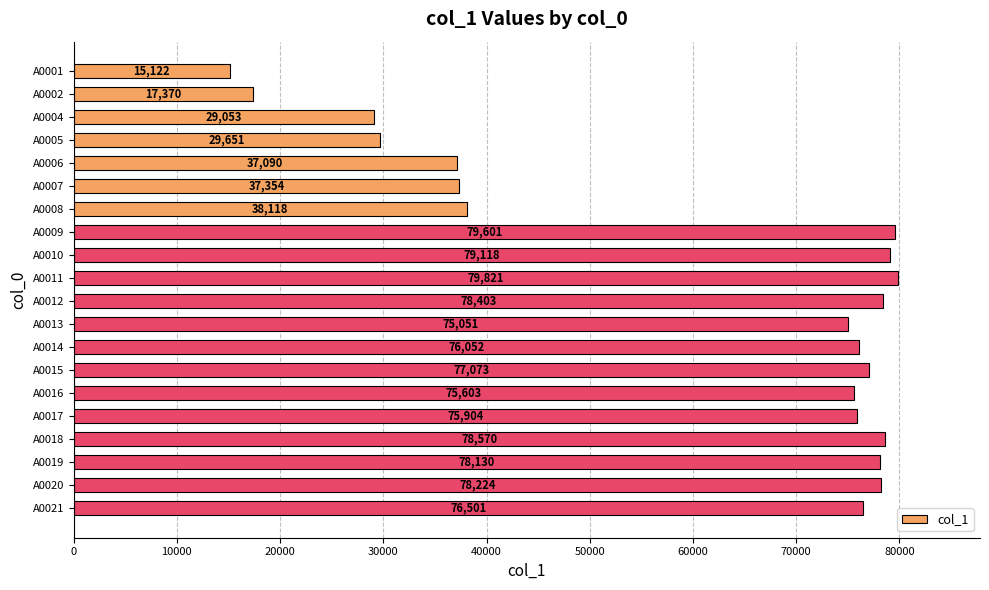

Does the chart contain stacked bars?

No